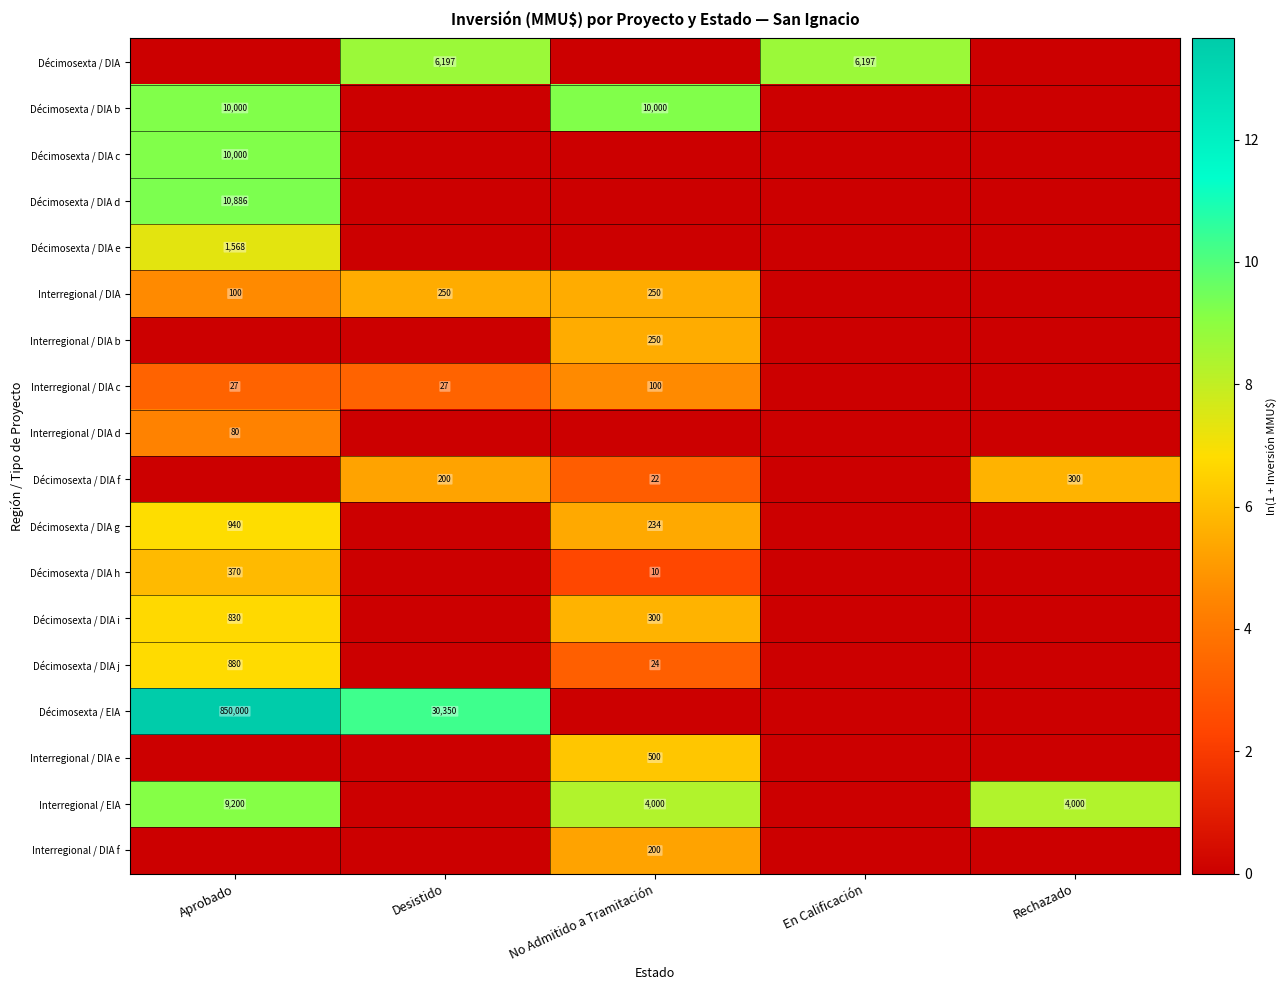

True or false: Décimosexta / DIA has a value of 6197 at En Calificación.

True